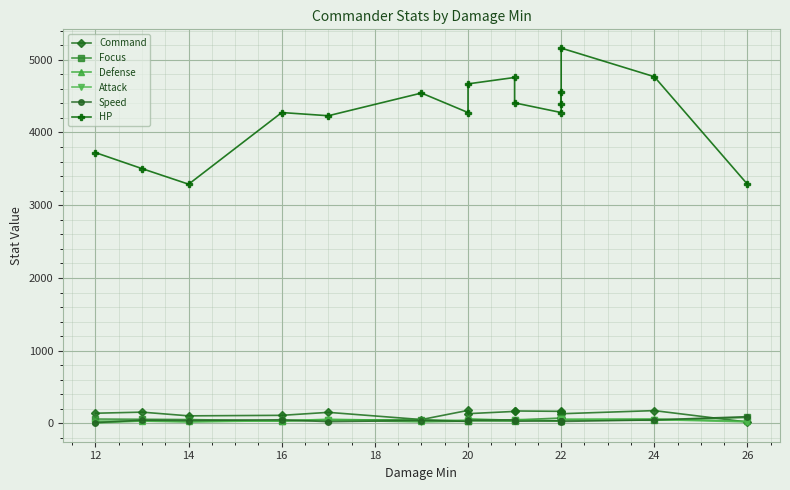

At which category does HP reach its first local peak?

16